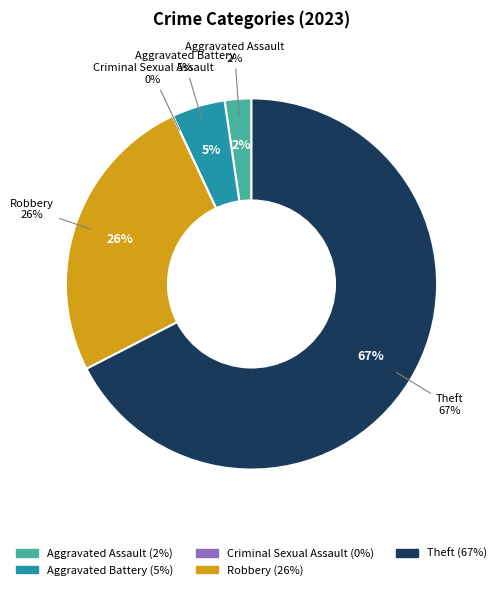

To the nearest percent, what is the average slice percentage?

20%